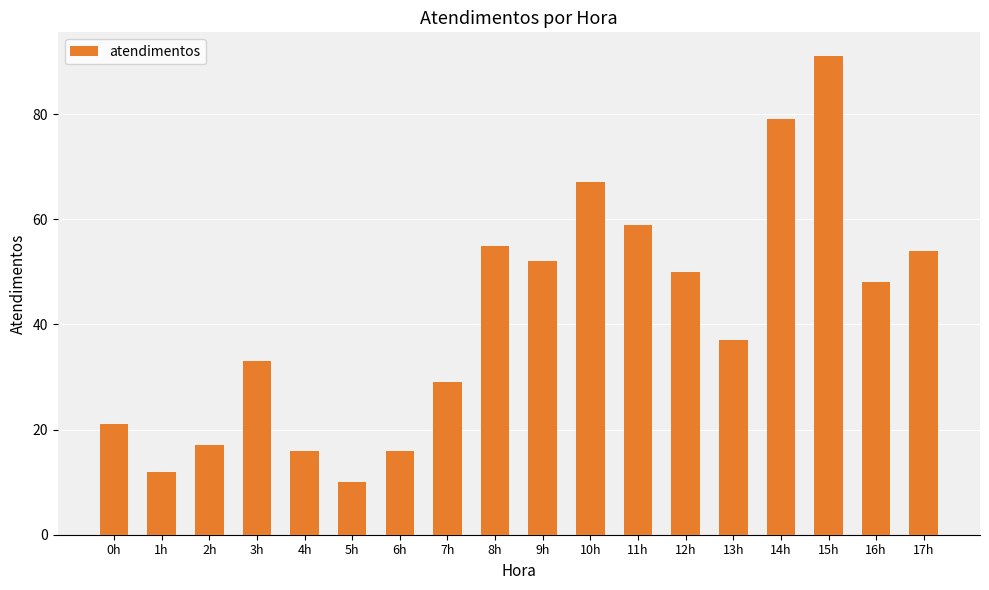

Does the chart contain stacked bars?

No